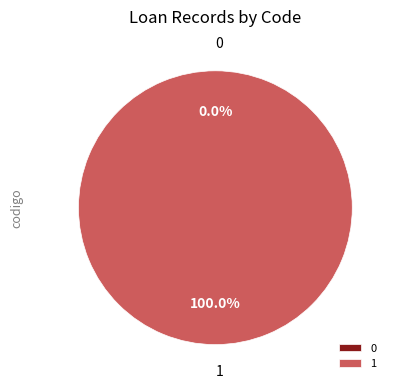

The 1 slice represents 93% of the pie. True or false?

False